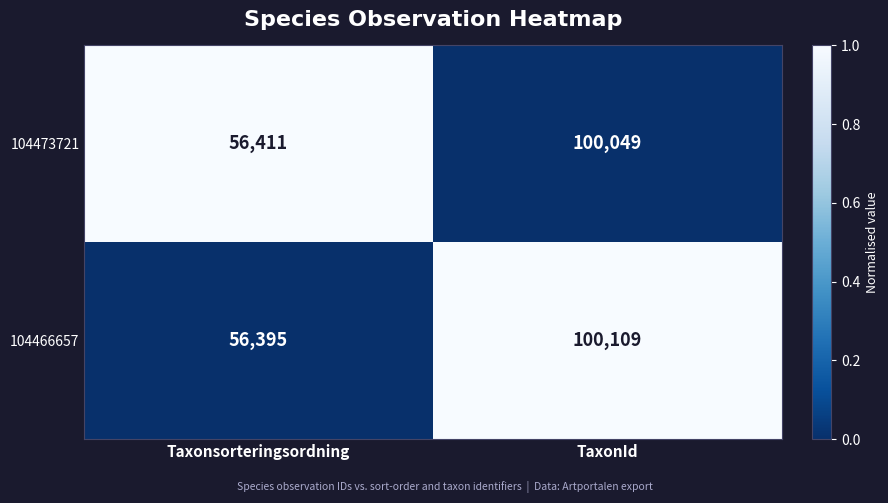

Which series changed the most between Taxonsorteringsordning and TaxonId?

104466657